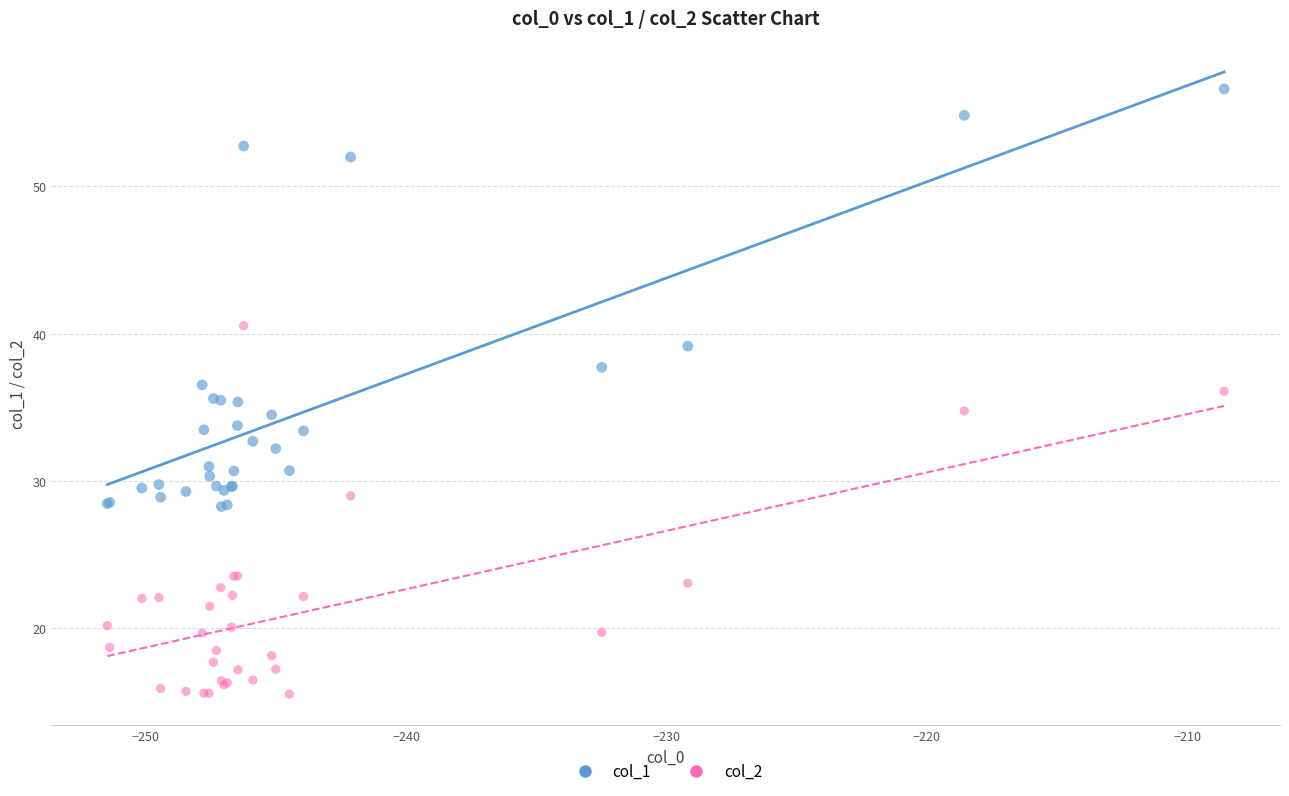

Which series reaches the maximum Y coordinate?

col_1